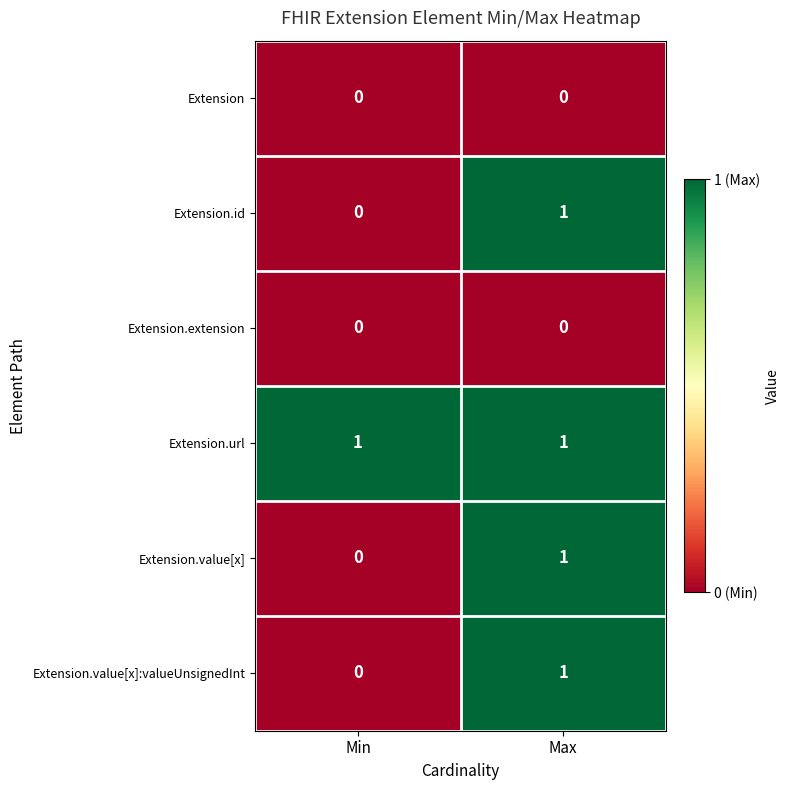

Reading left to right, list all the values displayed in this chart.

Extension: 0	0
Extension.id: 0	1
Extension.extension: 0	0
Extension.url: 1	1
Extension.value[x]: 0	1
Extension.value[x]:valueUnsignedInt: 0	1